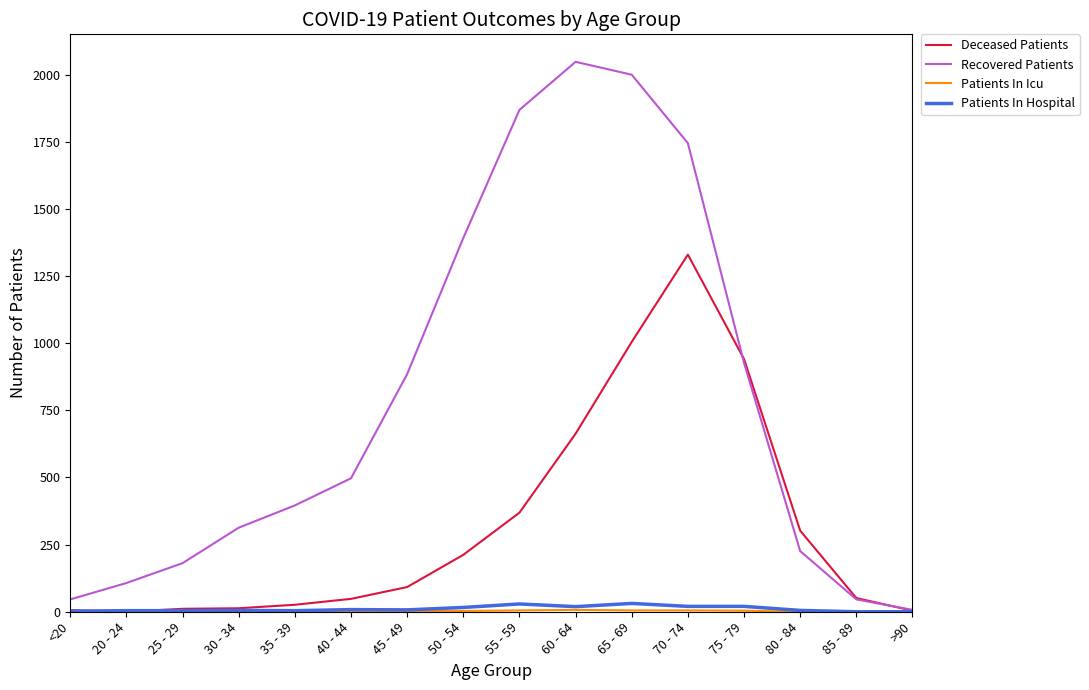

What is the spread (max minus min) of values at 45 - 49?

883